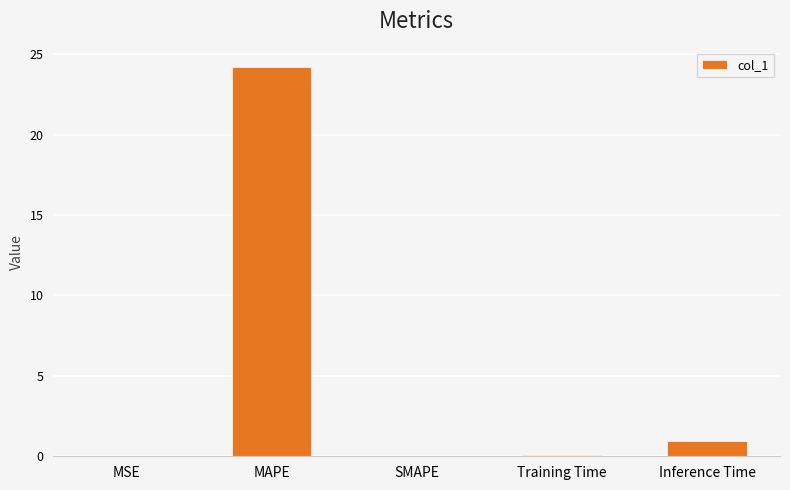

What is the difference between the values at Inference Time and Training Time?

0.9